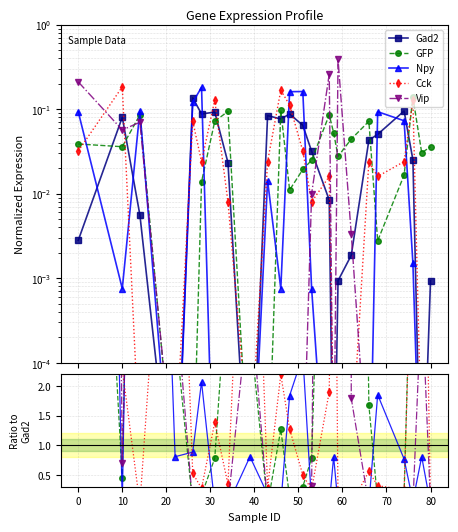

The value of Cck at 10 is 0.0. True or false?

False